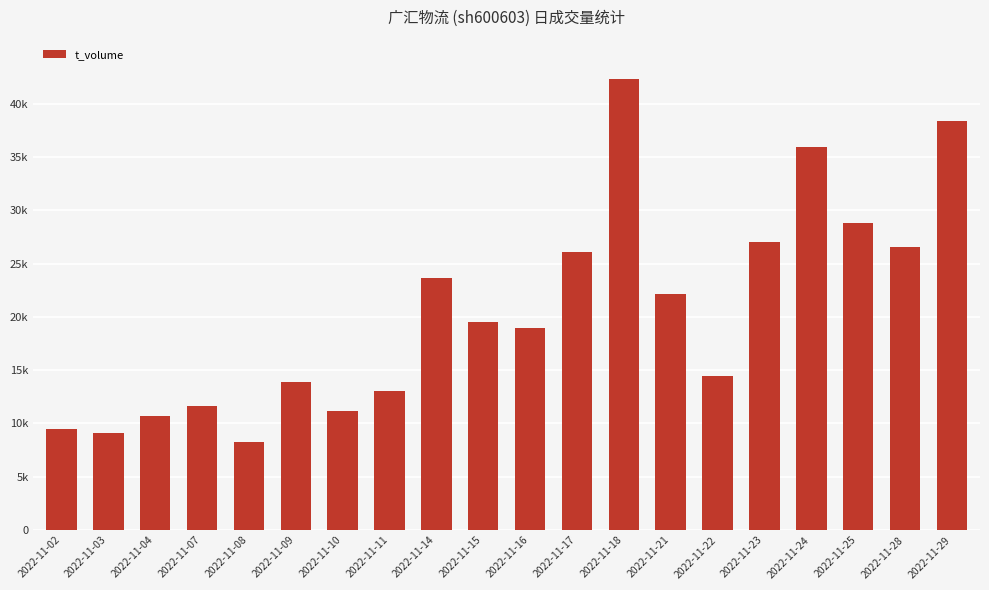

Does the chart contain any negative values?

No